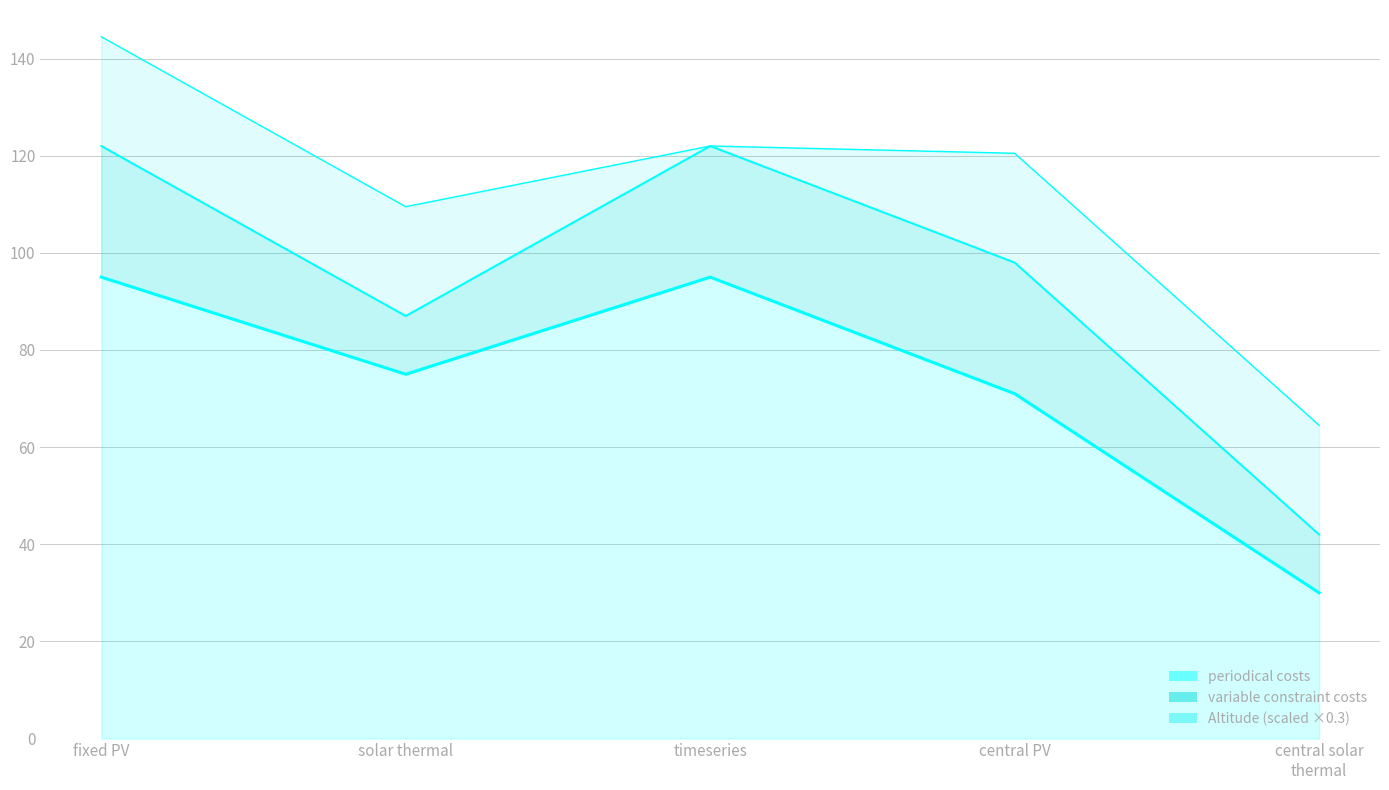

Which has a higher value, solar_thermal_collector or timeseries_source?

timeseries_source